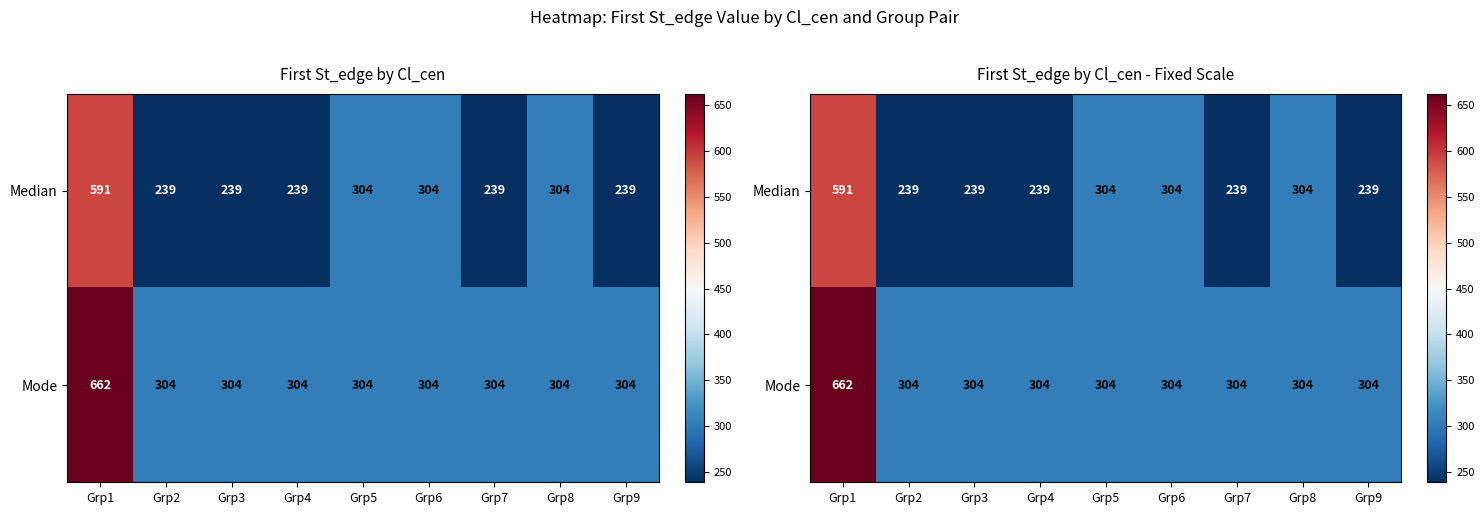

At Grp3, list the series in order from smallest to largest.

Median, Mode